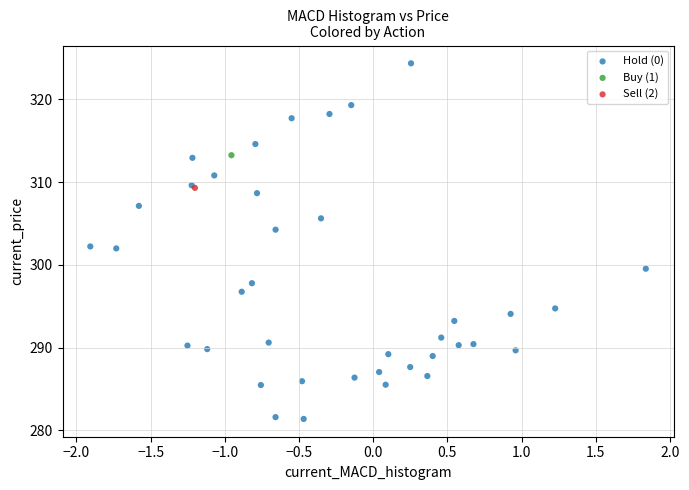

What are all the series names shown in the legend?

Hold (0), Buy (1), Sell (2)